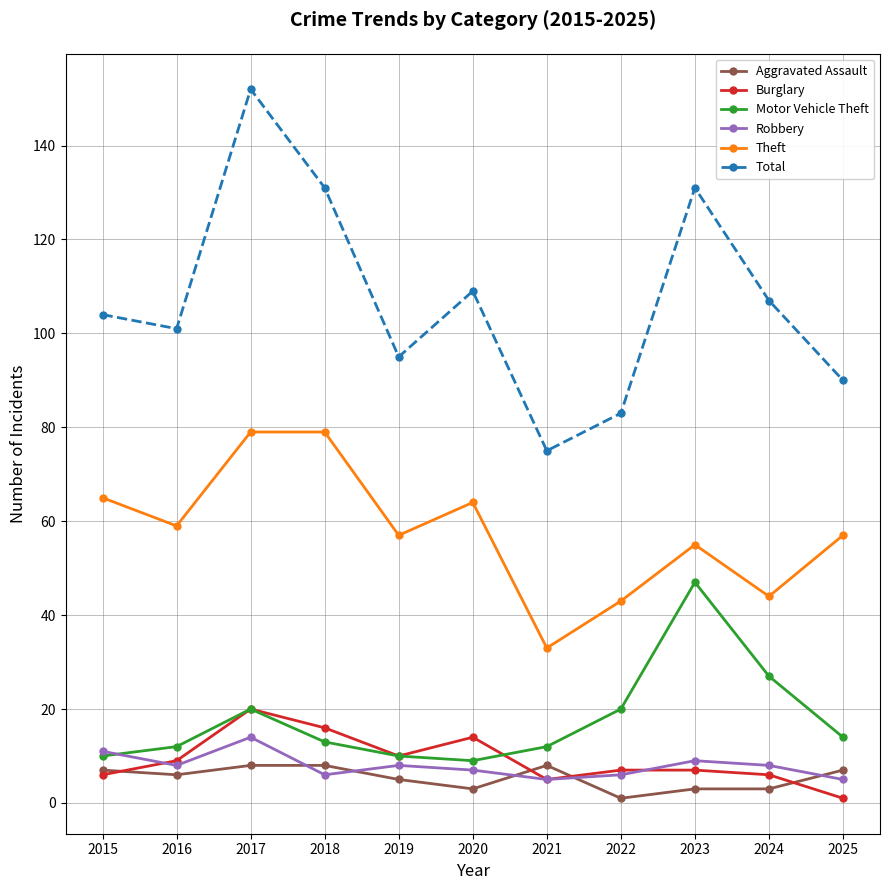

At which label does Theft reach its minimum?

2021